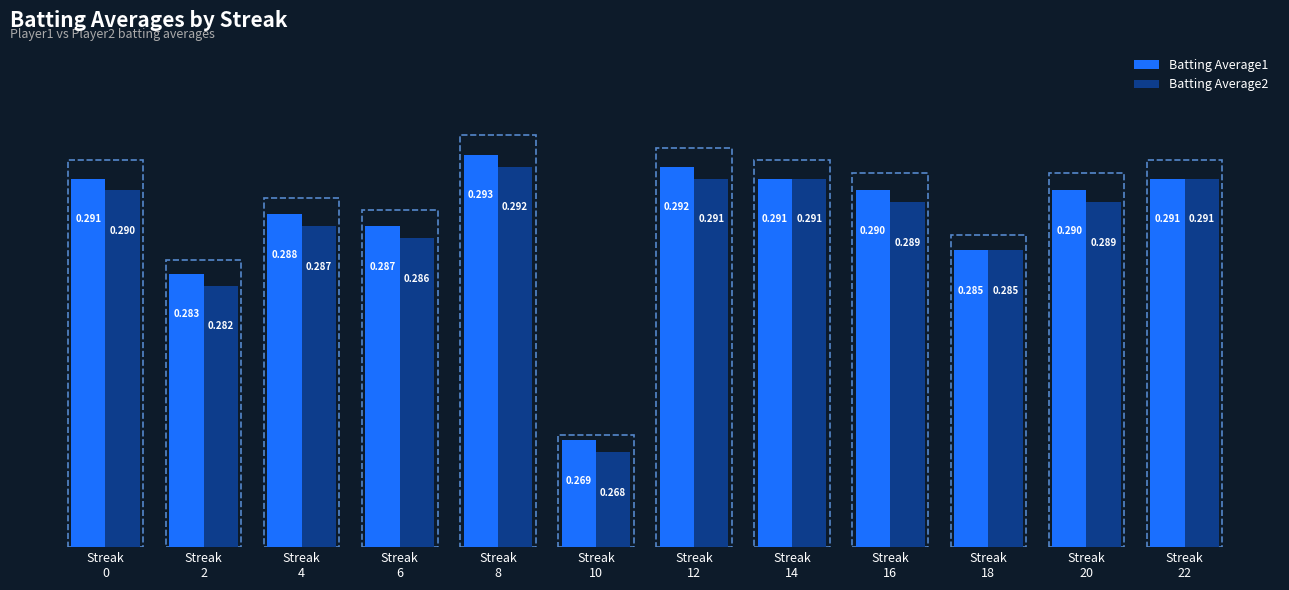

At which label does Batting Average2 reach its minimum?

Streak
10